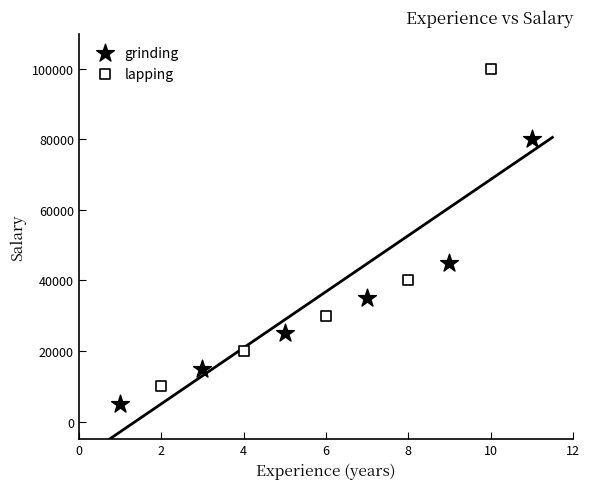

Which series reaches the minimum Y coordinate?

grinding